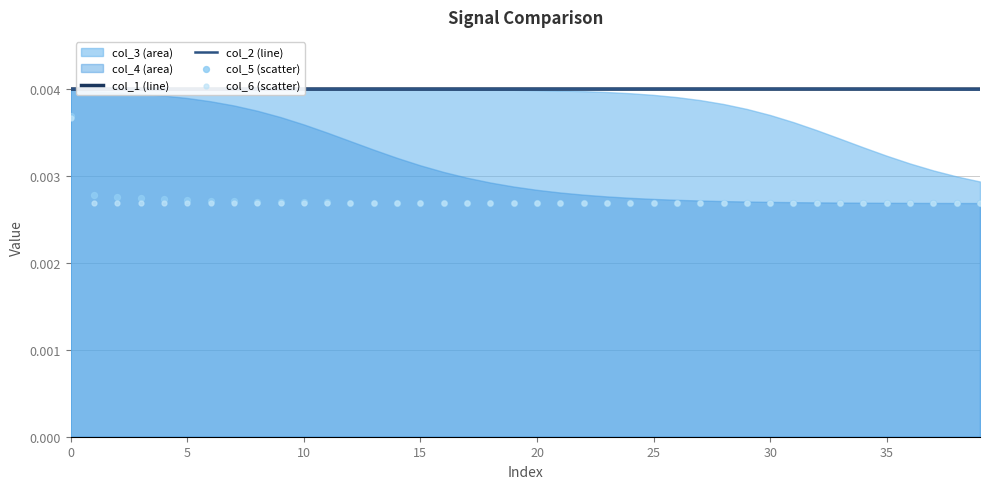

Which series reaches the minimum Y coordinate?

col_5 (scatter)